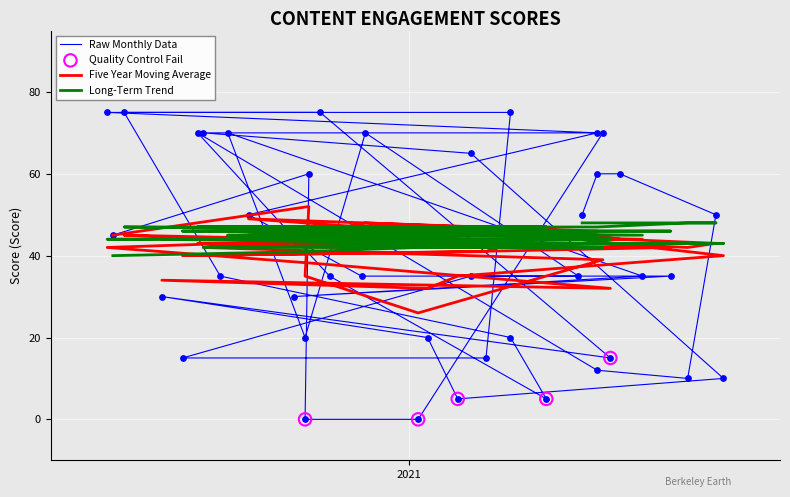

Which series reaches the minimum Y coordinate?

Raw Monthly Data